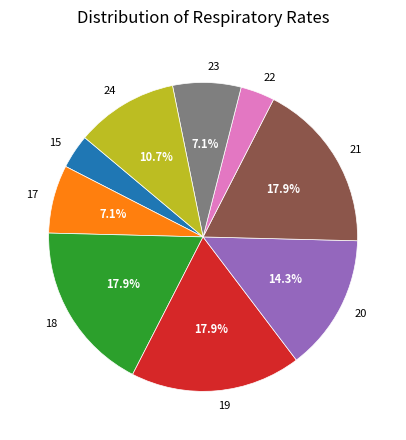

Is there a majority slice in this chart?

No